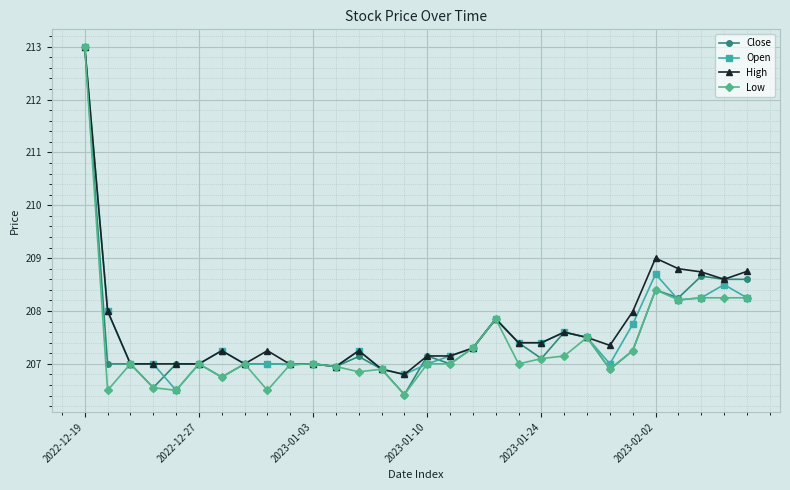

What is the value of the High point at the 5th from the left?

207.0